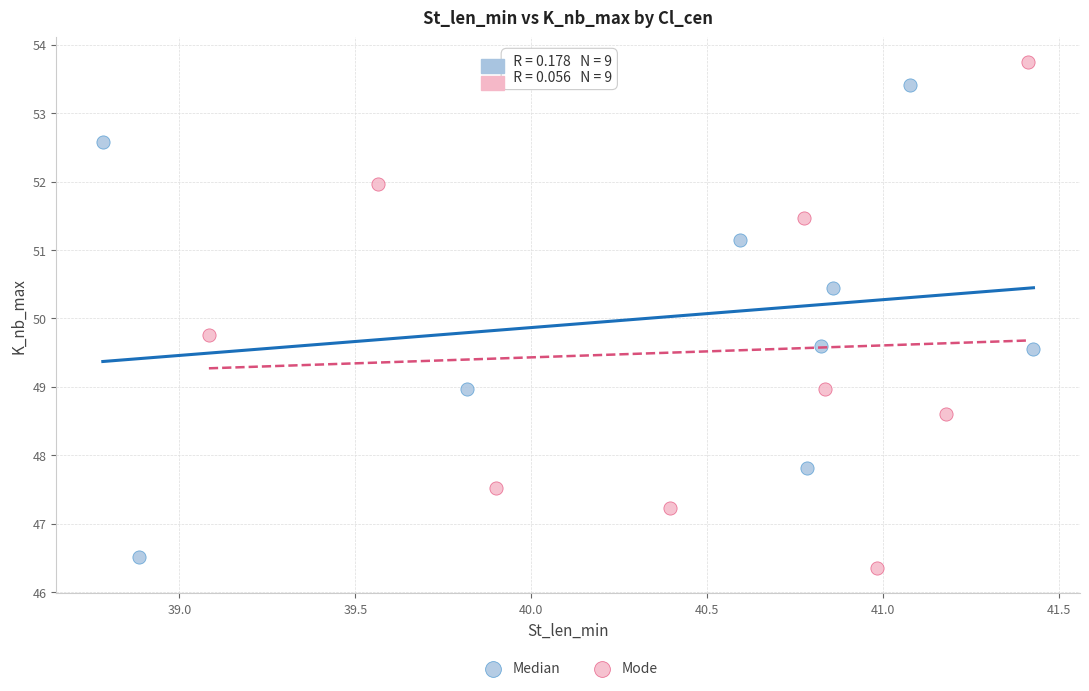

Which series has the largest Y range (max minus min)?

Mode